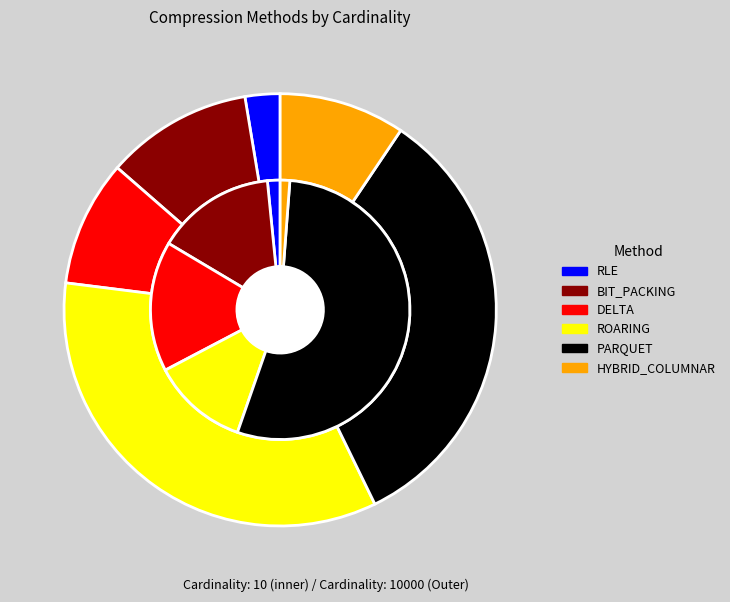

Is 4 the majority of the pie?

Yes